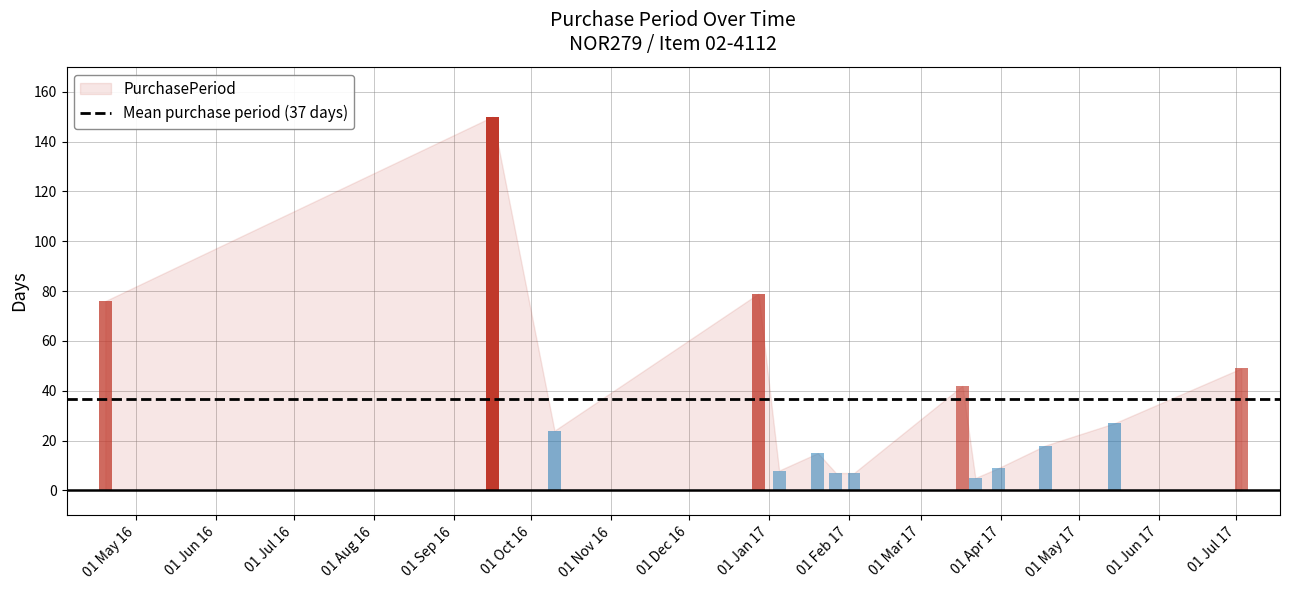

Reading left to right, list all the values displayed in this chart.

2016-04-19=76	2016-09-16=150	2016-10-10=24	2016-12-28=79	2017-01-05=8	2017-01-20=15	2017-01-27=7	2017-02-03=7	2017-03-17=42	2017-03-22=5	2017-03-31=9	2017-04-18=18	2017-05-15=27	2017-07-03=49